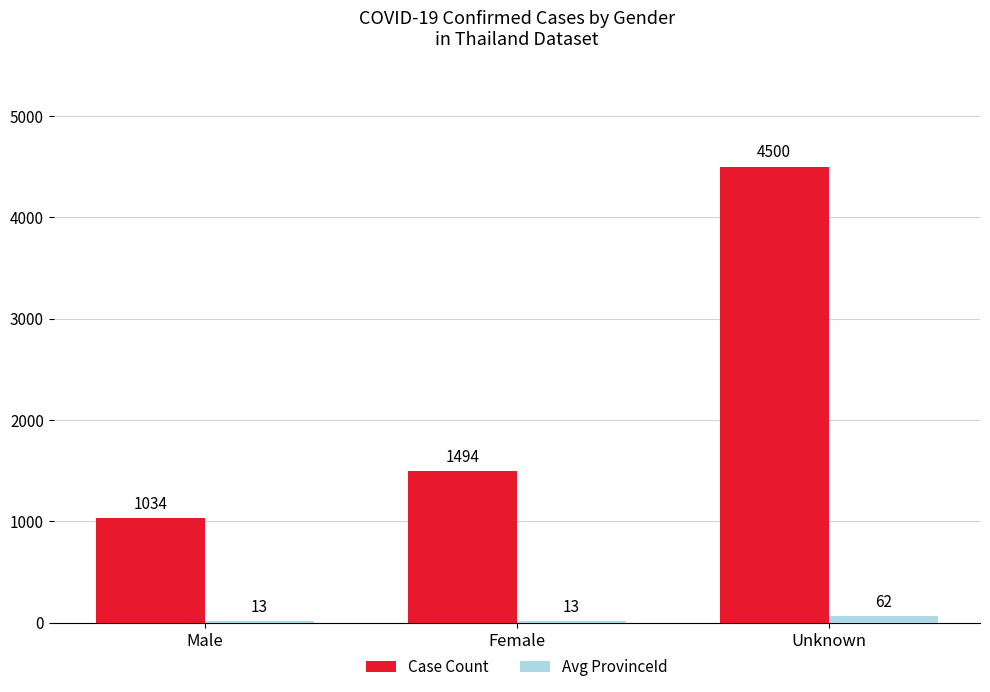

The Case Count series shows 1034 at Male. True or false?

True